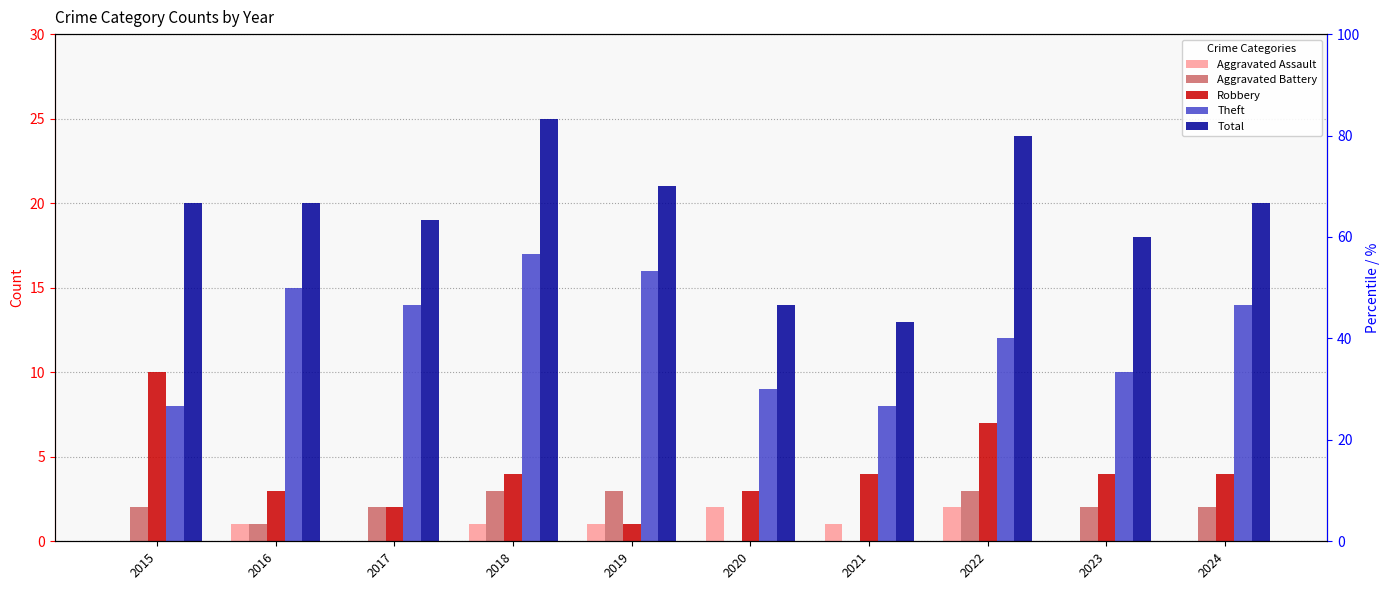

How many bars are there in total?

50